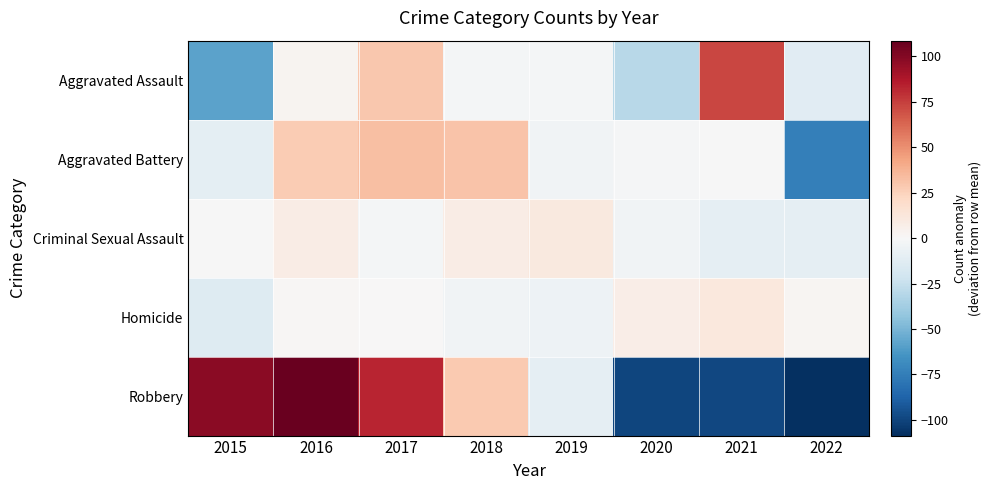

Reading left to right, what are all the values shown in this chart?

Aggravated Assault: 2015=-58.1	2016=2.9	2017=28.9	2018=-2.1	2019=-2.1	2020=-30.1	2021=72.9	2022=-12.1
Aggravated Battery: 2015=-10.6	2016=27.4	2017=32.4	2018=31.4	2019=-3.6	2020=-1.6	2021=-0.6	2022=-74.6
Criminal Sexual Assault: 2015=-0.1	2016=7.9	2017=-2.1	2018=7.9	2019=10.9	2020=-4.1	2021=-10.1	2022=-10.1
Homicide: 2015=-13.6	2016=1.4	2017=0.4	2018=-3.6	2019=-5.6	2020=7.4	2021=11.4	2022=2.4
Robbery: 2015=98.4	2016=107.4	2017=82.4	2018=28.4	2019=-9.6	2020=-99.6	2021=-98.6	2022=-108.6